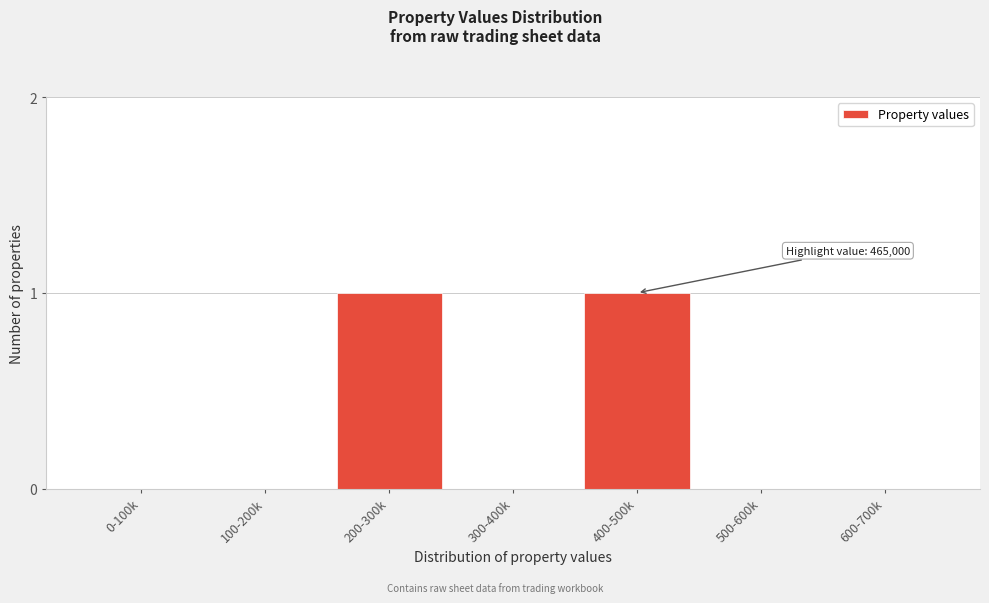

Reading left to right, transcribe all the data shown in this chart.

0-100k=0	100-200k=0	200-300k=1	300-400k=0	400-500k=1	500-600k=0	600-700k=0